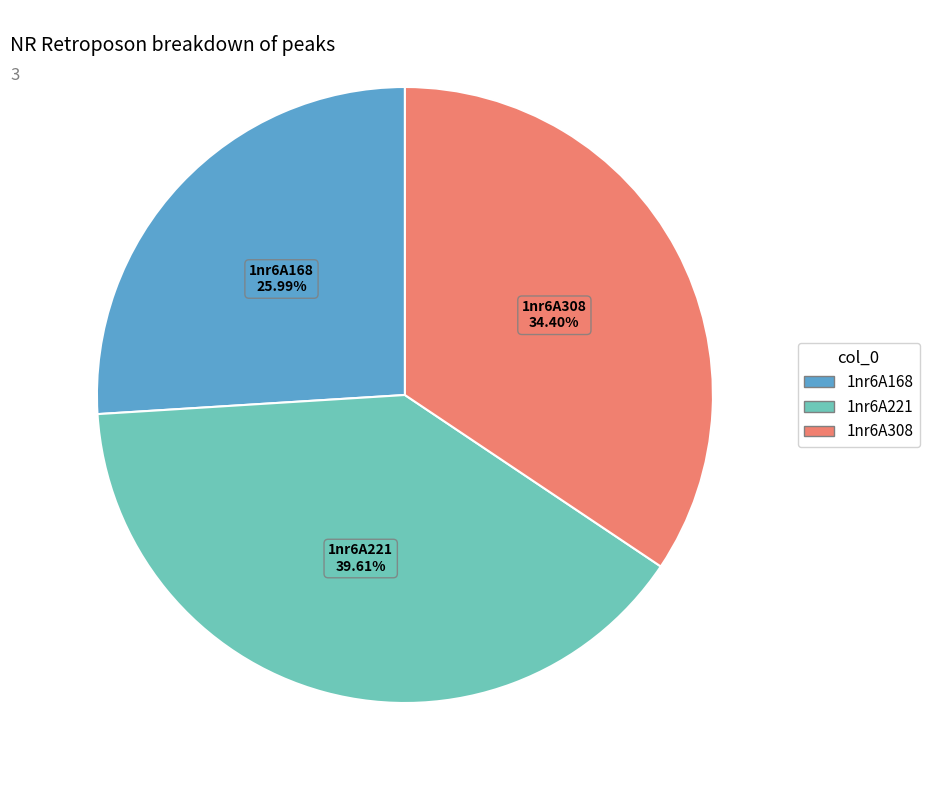

Is there a majority slice in this chart?

No